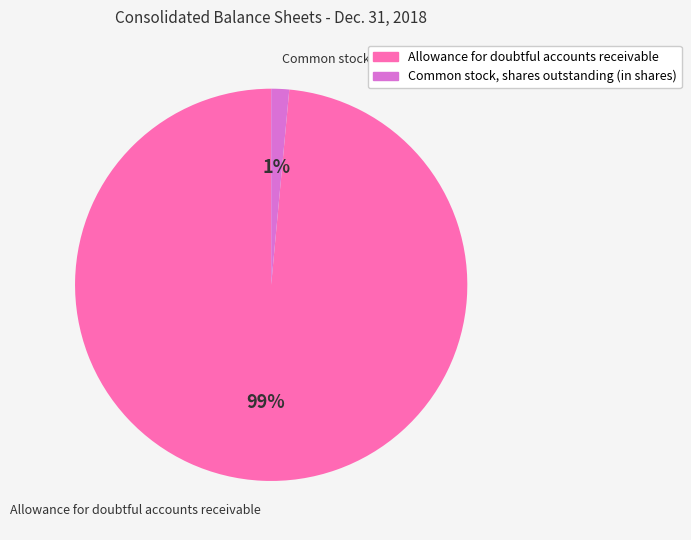

Combined, do Allowance for doubtful accounts receivable and Common stock, shares outstanding (in shares) account for over 50%?

Yes